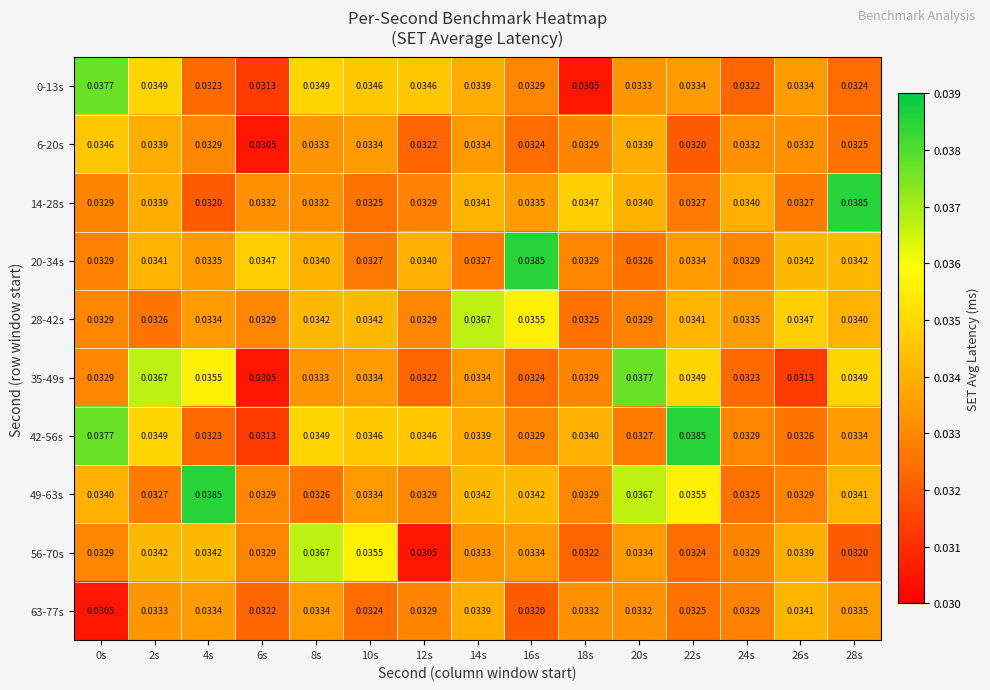

Is the value of 35-49s at 12s greater than the value of 42-56s at 22s?

No